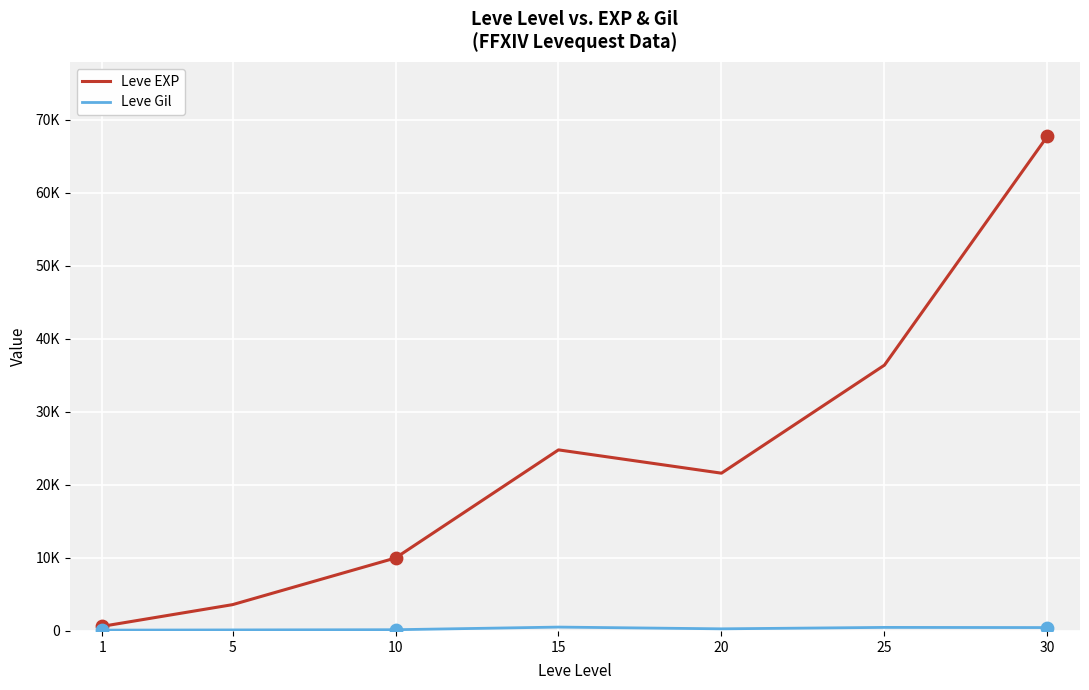

Does the chart have visible grid lines?

Yes